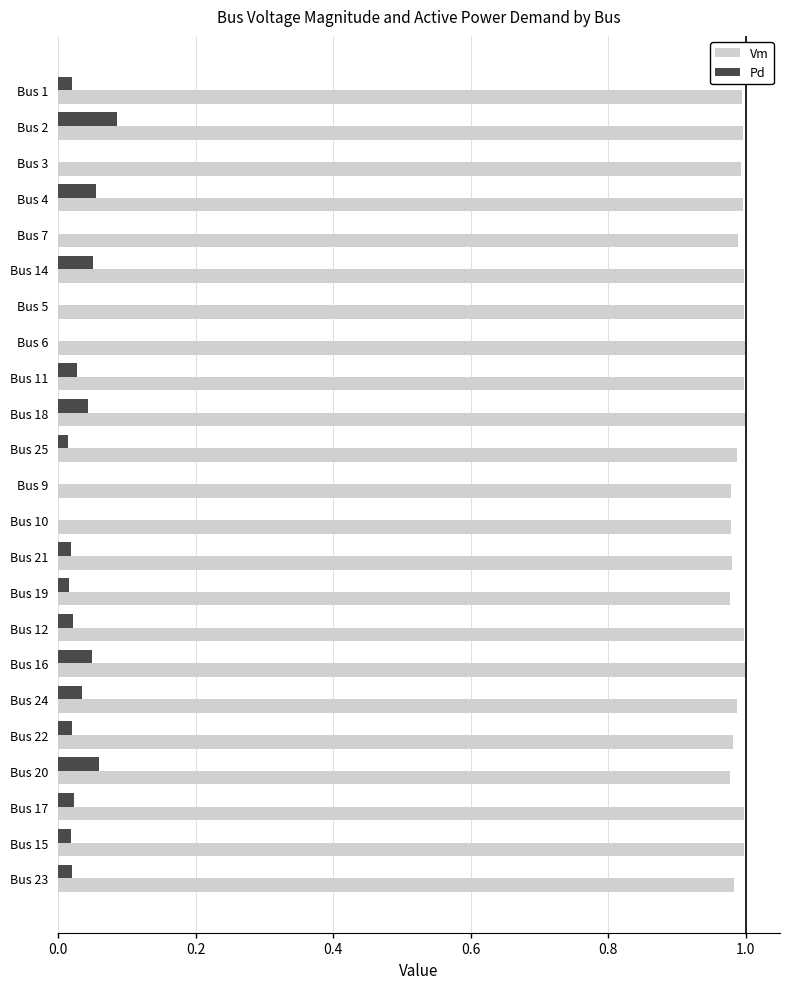

The Vm series shows 0.2 at Bus 2. True or false?

False